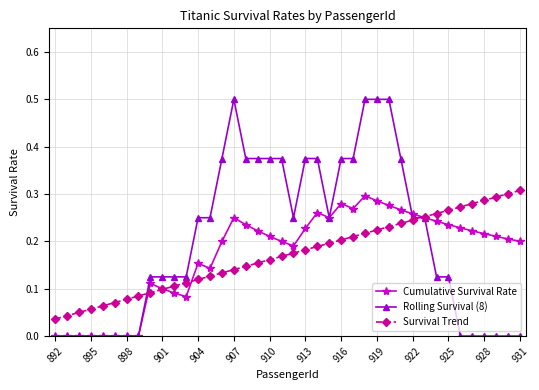

What is the maximum value for Rolling Survival (8)?

0.5